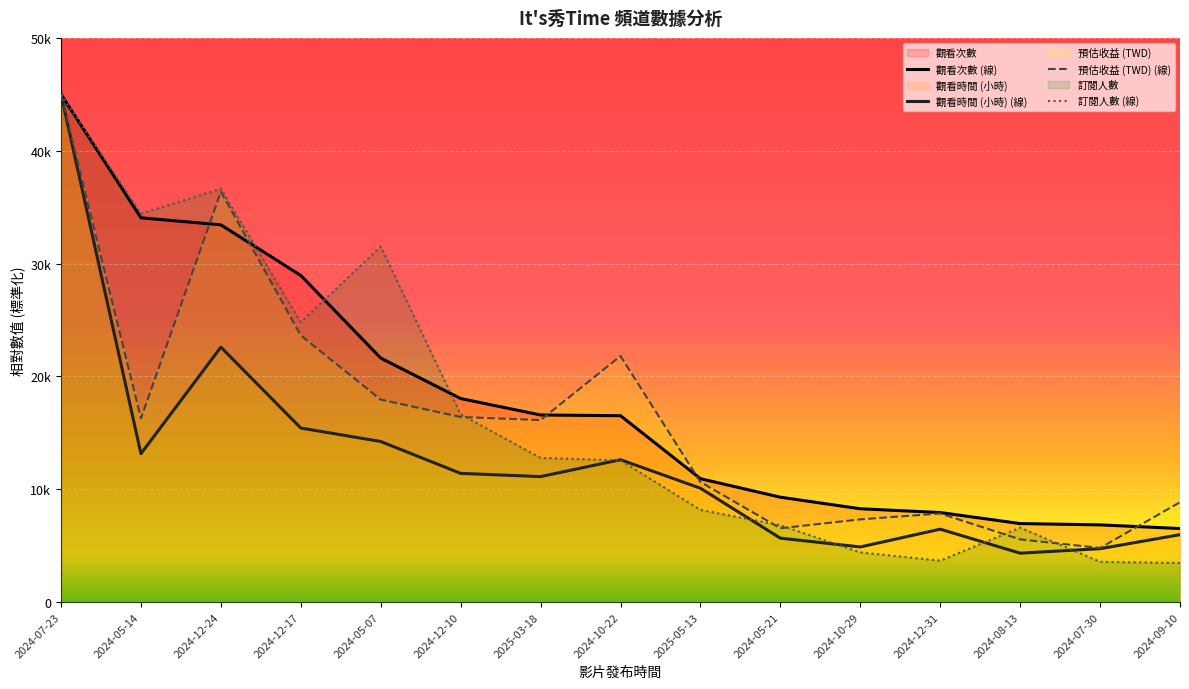

What is the difference between the maximum and minimum values in the 訂閱人數 series?

41546.5